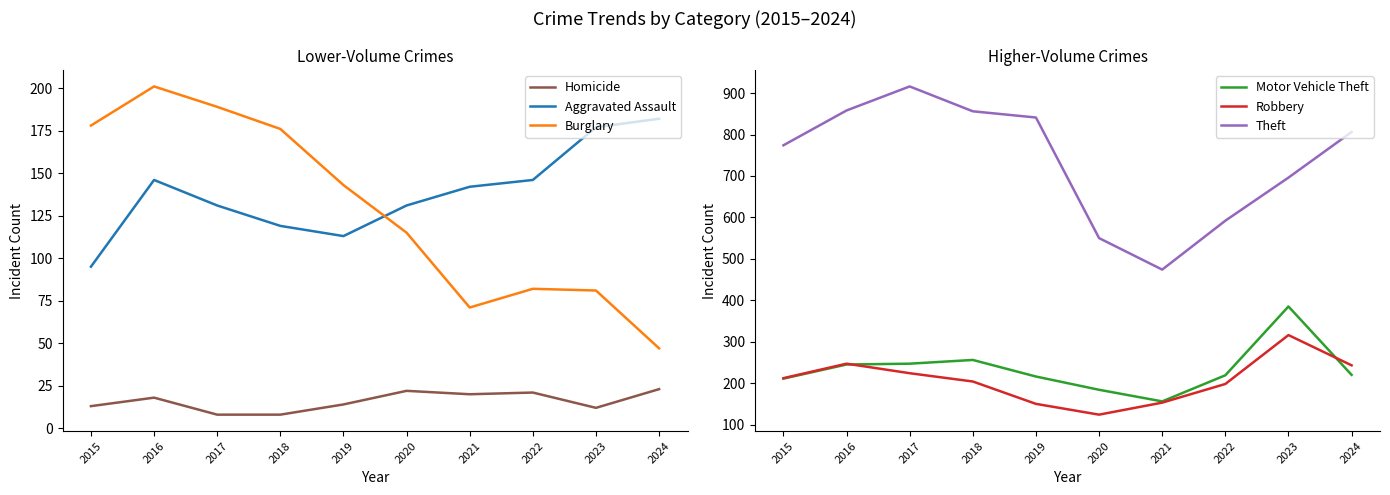

At how many categories does at least one series exceed 542?

9